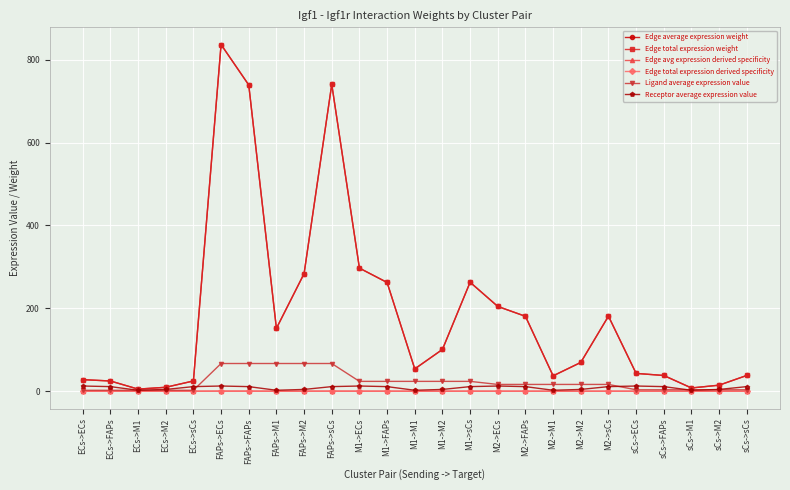

How many lines are shown in the chart?

6